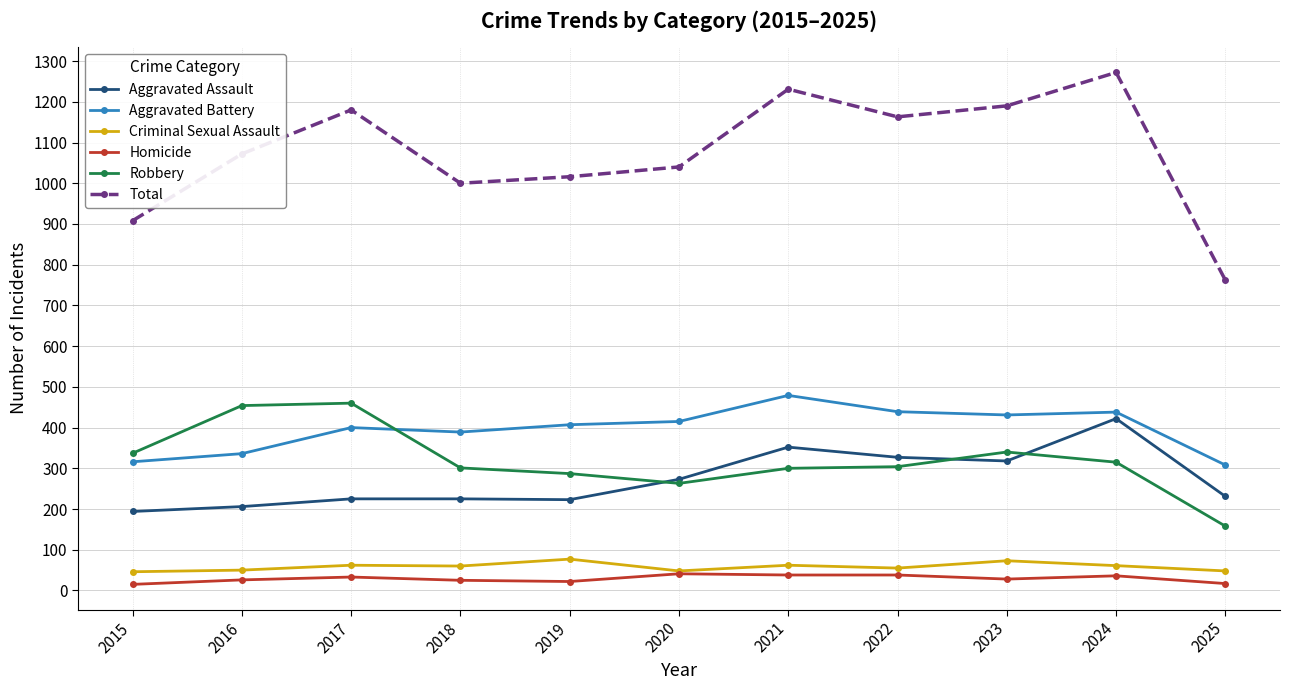

At 2018, list the series in order from largest to smallest.

Total, Aggravated Battery, Robbery, Aggravated Assault, Criminal Sexual Assault, Homicide